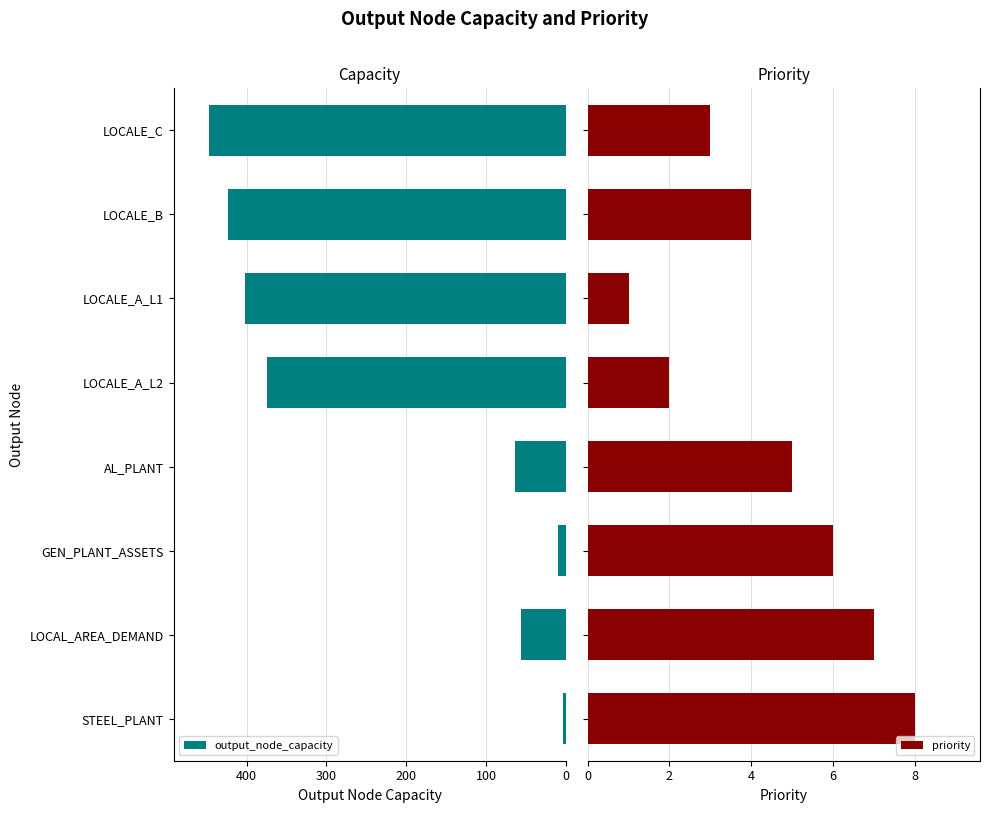

What is the difference between the maximum and minimum values in the output_node_capacity series?

443